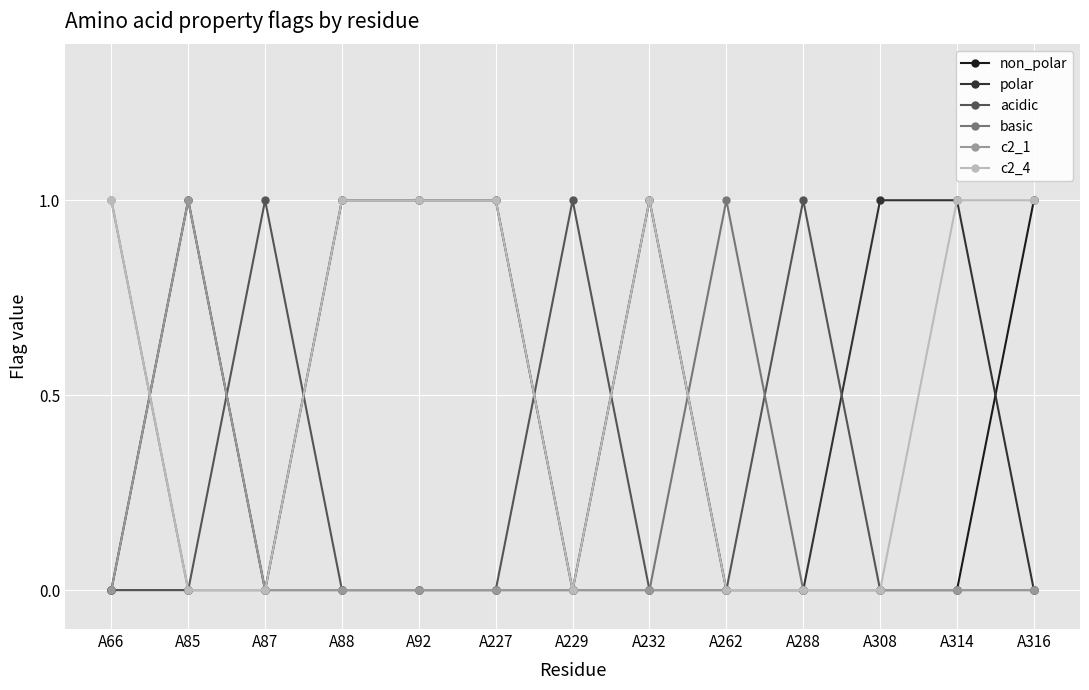

True or false: non_polar and basic intersect in this chart.

True